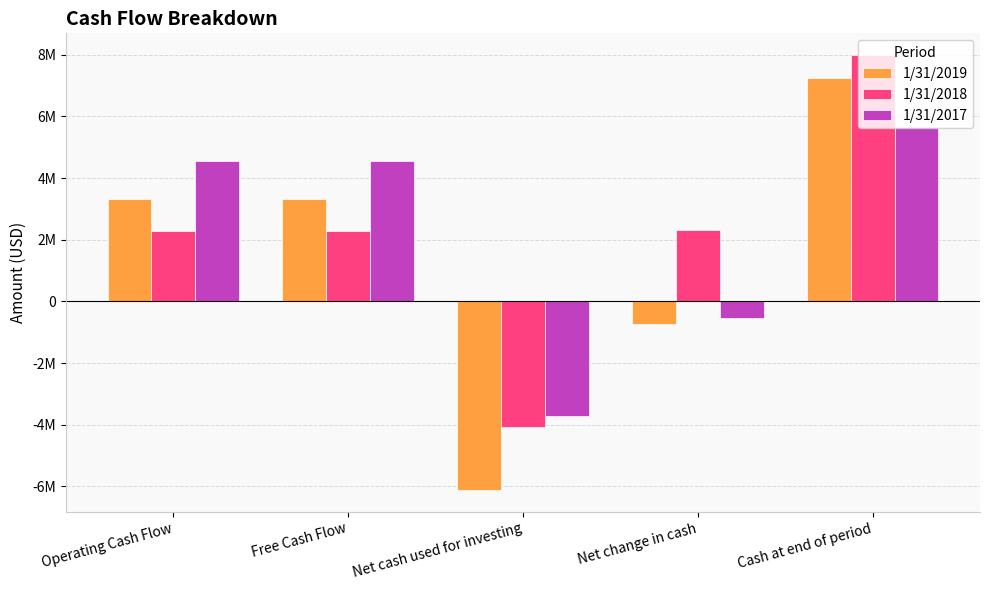

Does the chart contain any negative values?

Yes